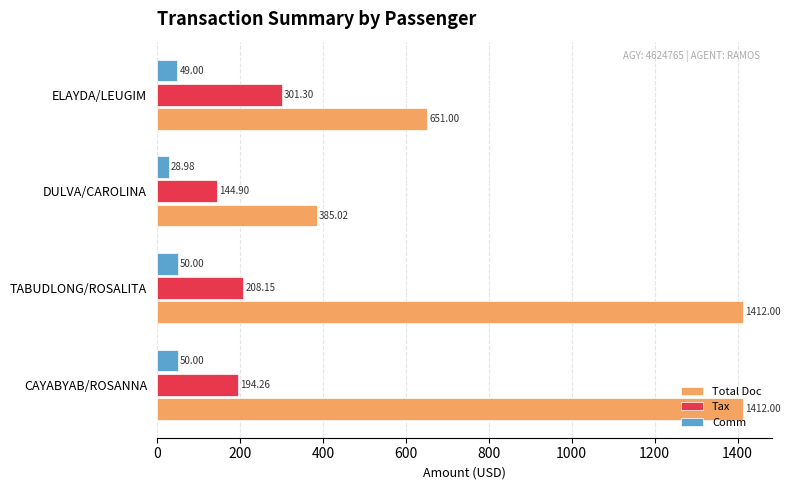

At which label is Total Doc closest to 898?

ELAYDA/LEUGIM